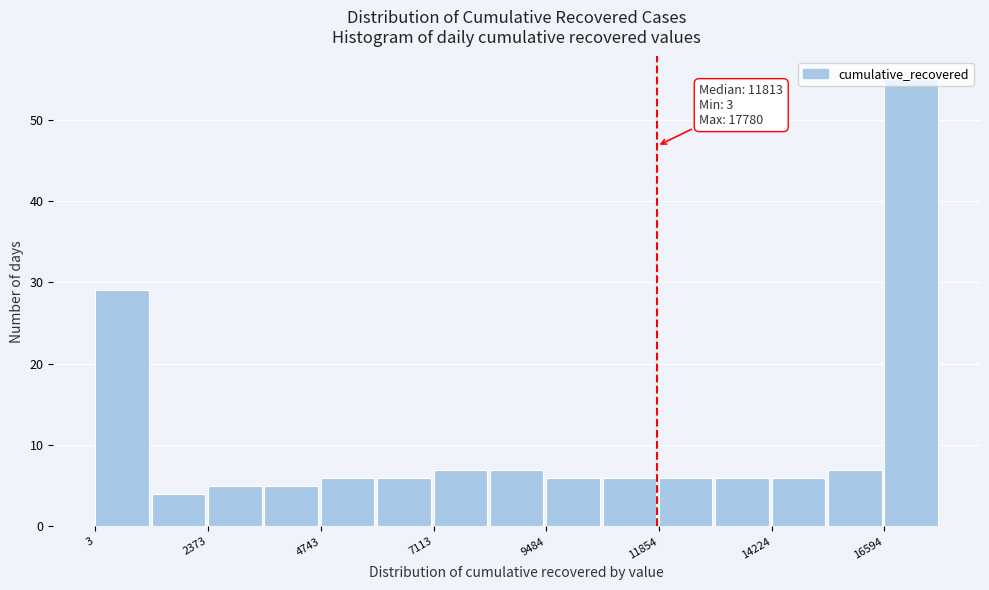

Read against the x-axis, roughly where is the centre of the tallest bar?

17000